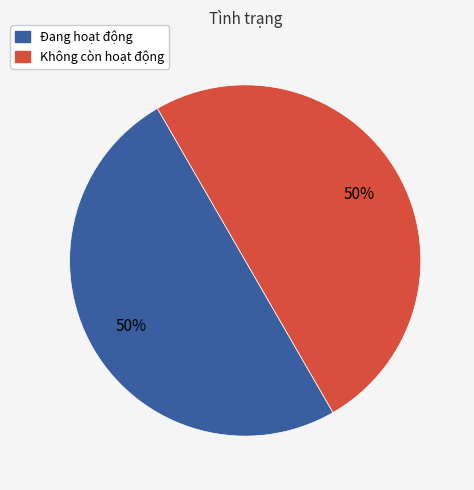

To the nearest percent, what portion does Không còn hoạt động represent?

50%